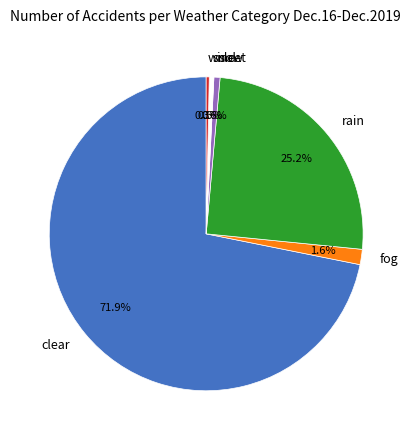

To the nearest percent, what is the average slice percentage?

17%